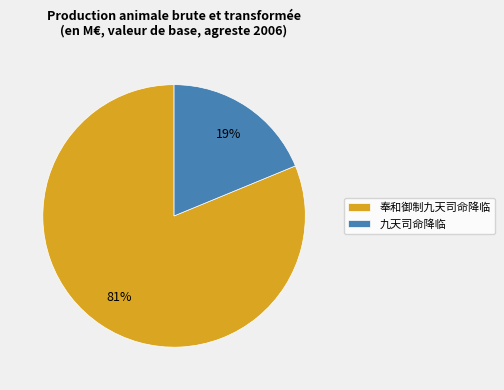

Is it true that 九天司命降临 is 19% of the pie?

True